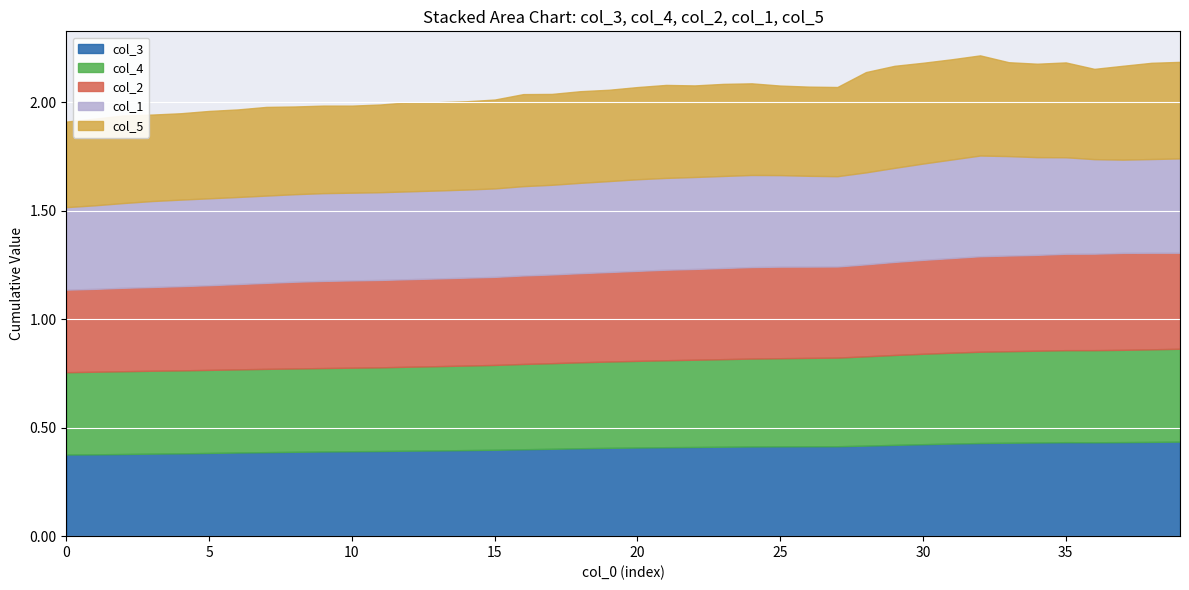

Which series changed the most between 9 and 22?

col_3